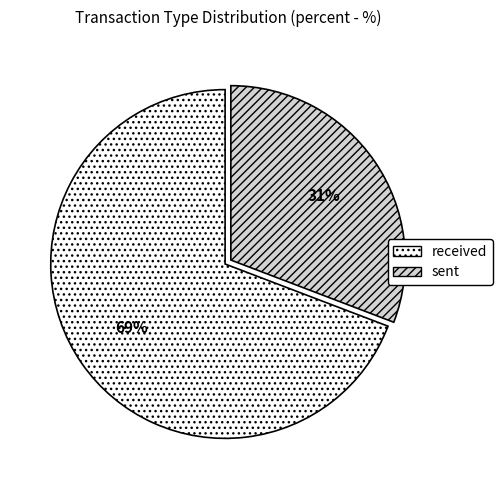

Combined, do received and sent account for over 50%?

Yes